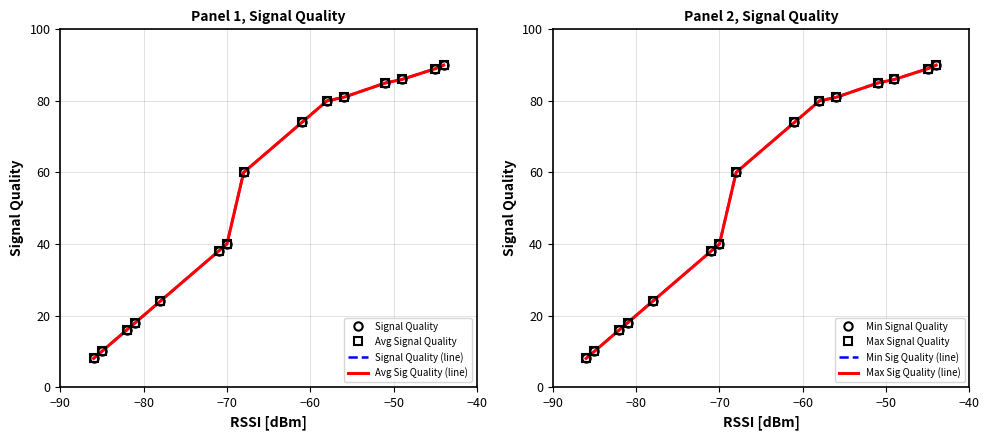

Rank the series by their maximum value, from lowest to highest.

Signal Quality, Average Signal Quality, Minimum Signal Quality, Maximum Signal Quality